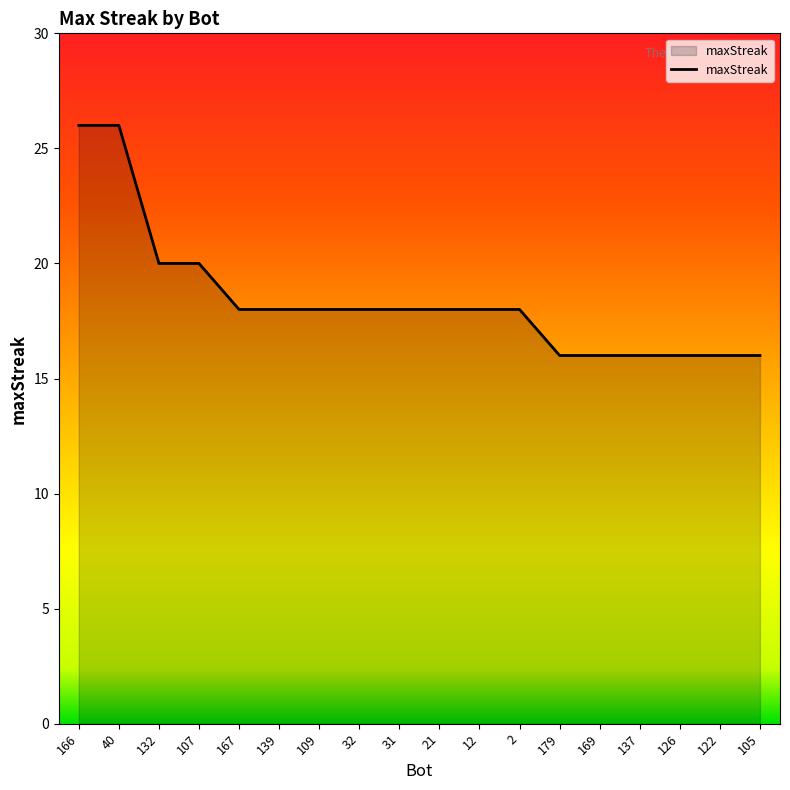

What value does the data have at 122, to the nearest 5?

15